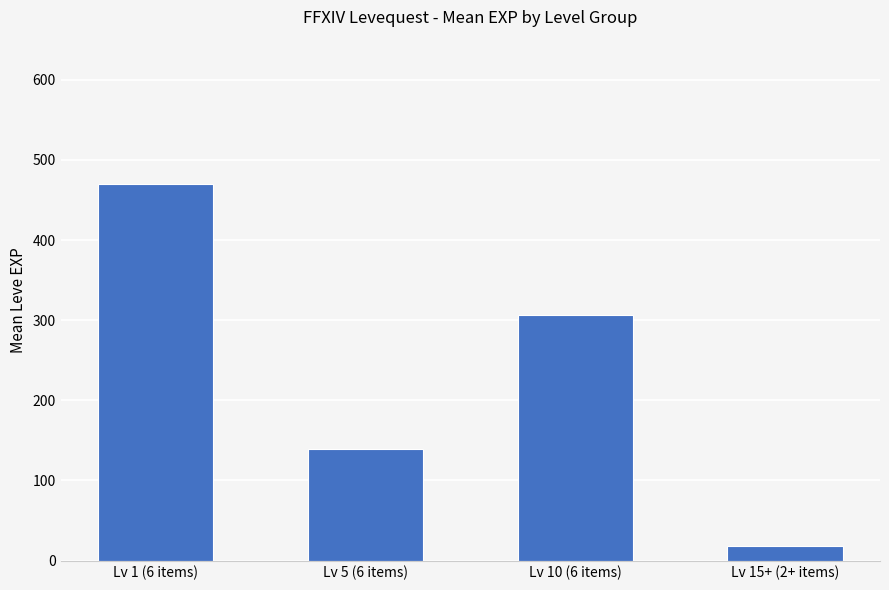

What is the average value?

233.1